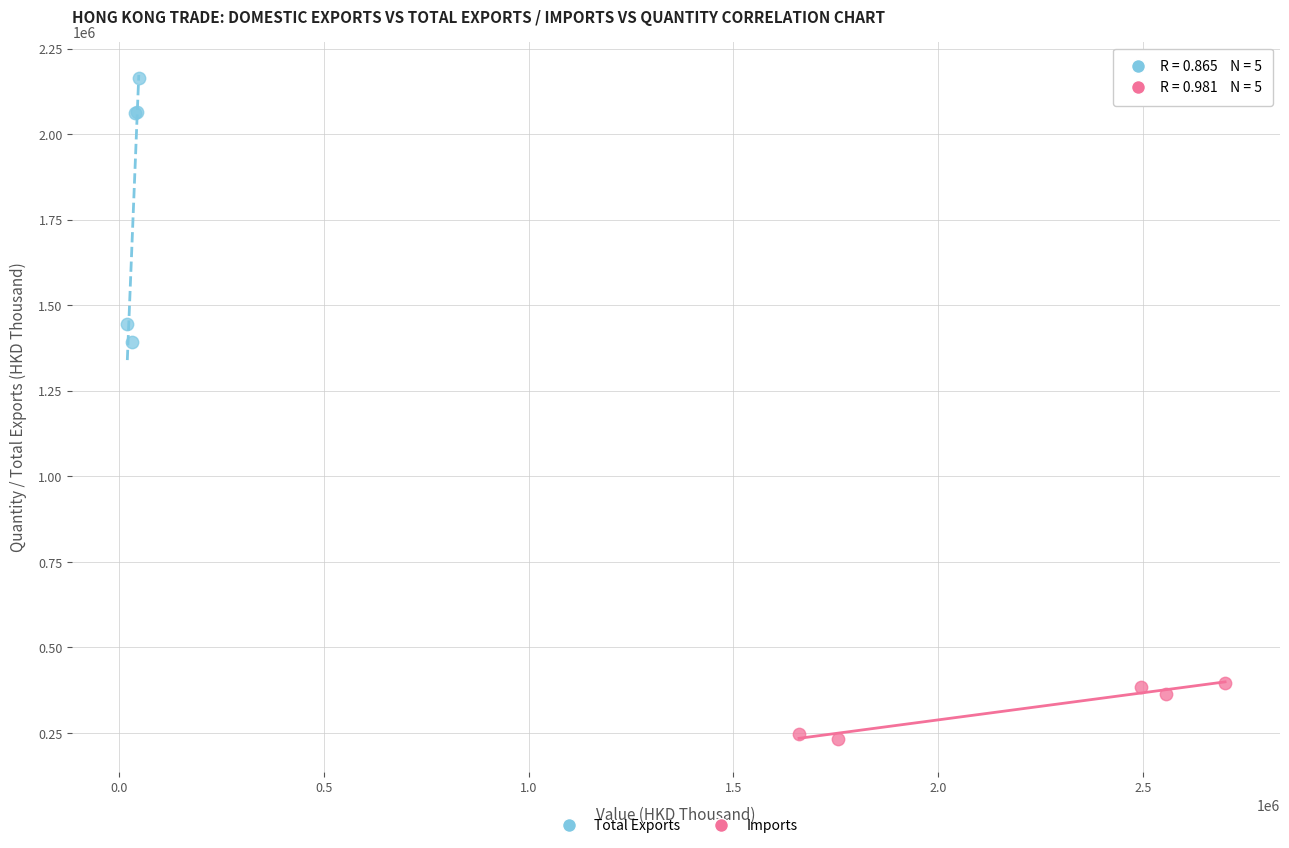

Which series has the widest spread of Y values?

Total Exports